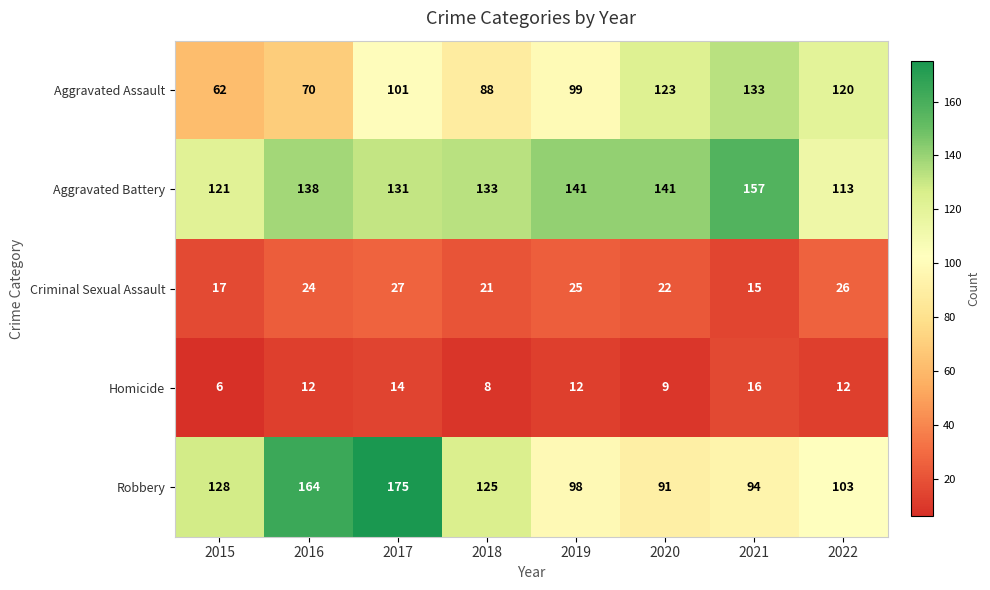

What is the difference between the Criminal Sexual Assault values at 2015 and 2020?

5